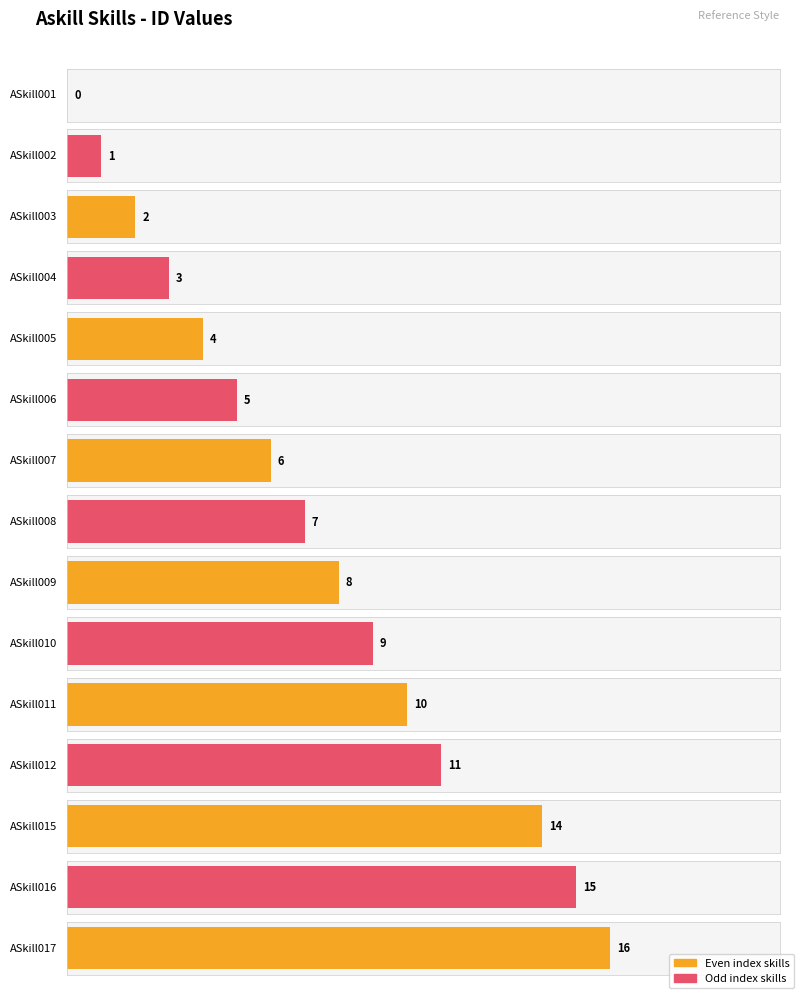

The value at ASkill007 is 6. True or false?

True